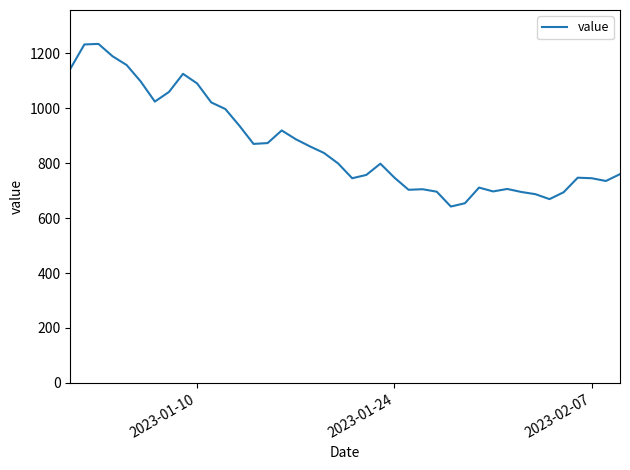

What is the greatest value displayed?

1234